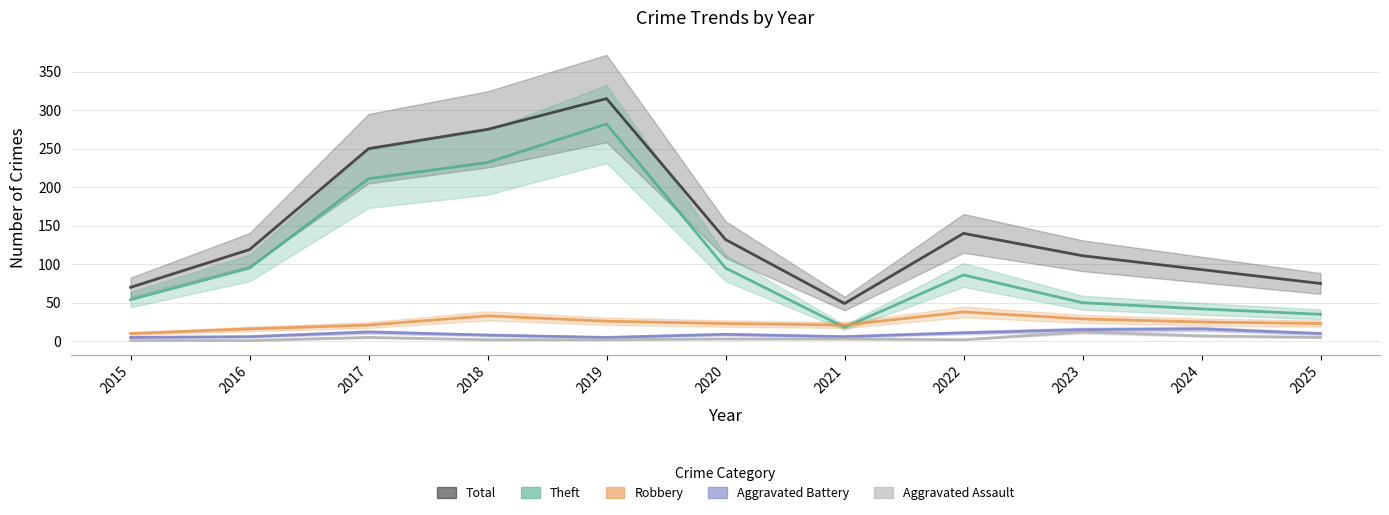

What is the total value across all series at 2024?

183